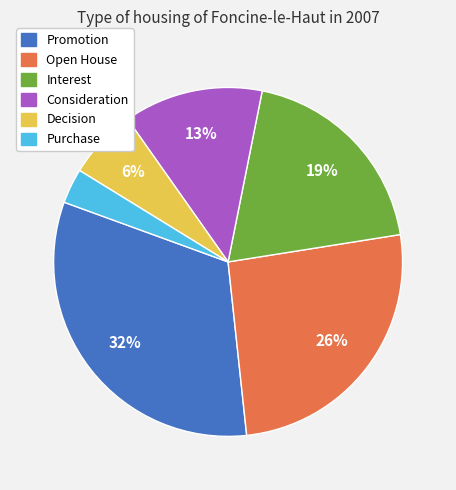

How many segments does this pie chart have?

6